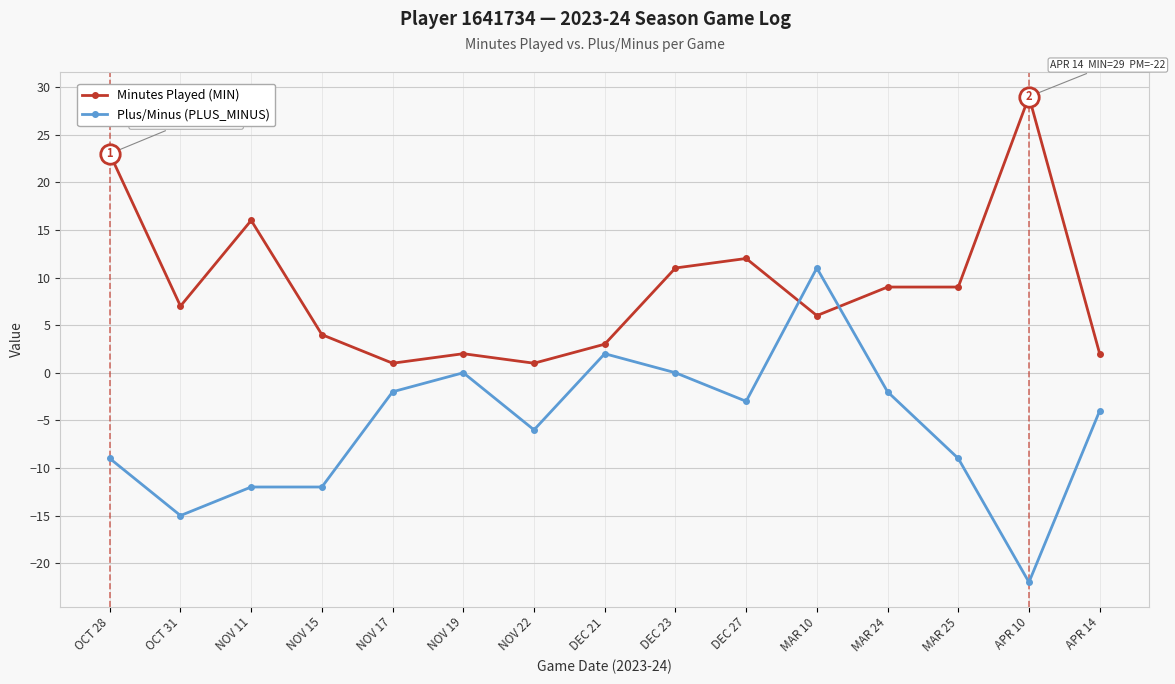

Which series changed the most between NOV 11 and MAR 24?

Plus/Minus (PLUS_MINUS)